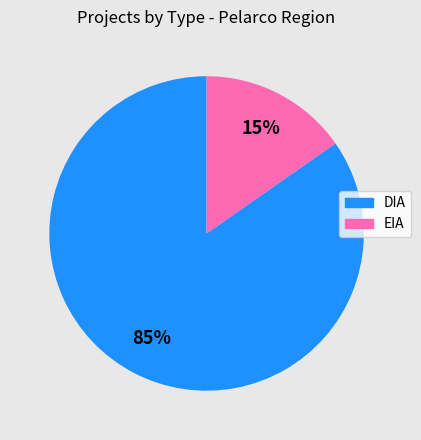

Which has a higher value, DIA or EIA?

DIA